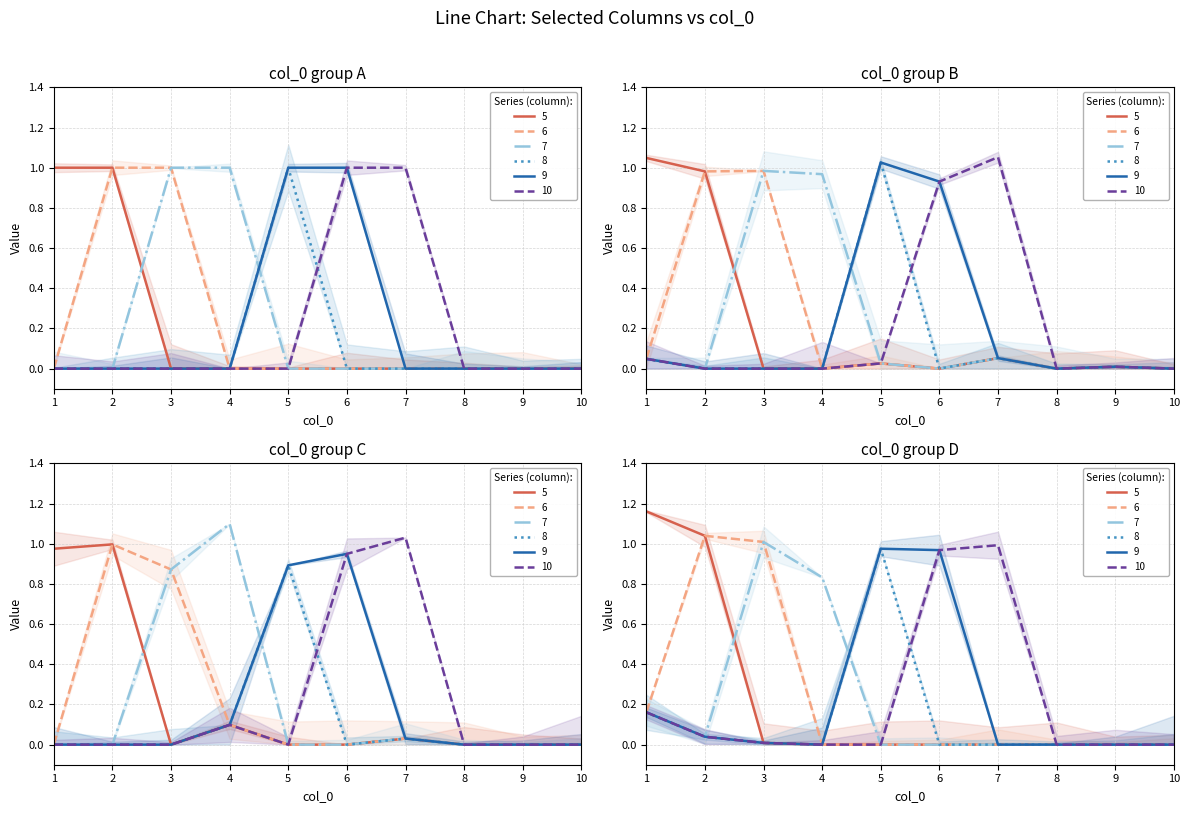

True or false: 10 has more than 1 interior local peaks.

False